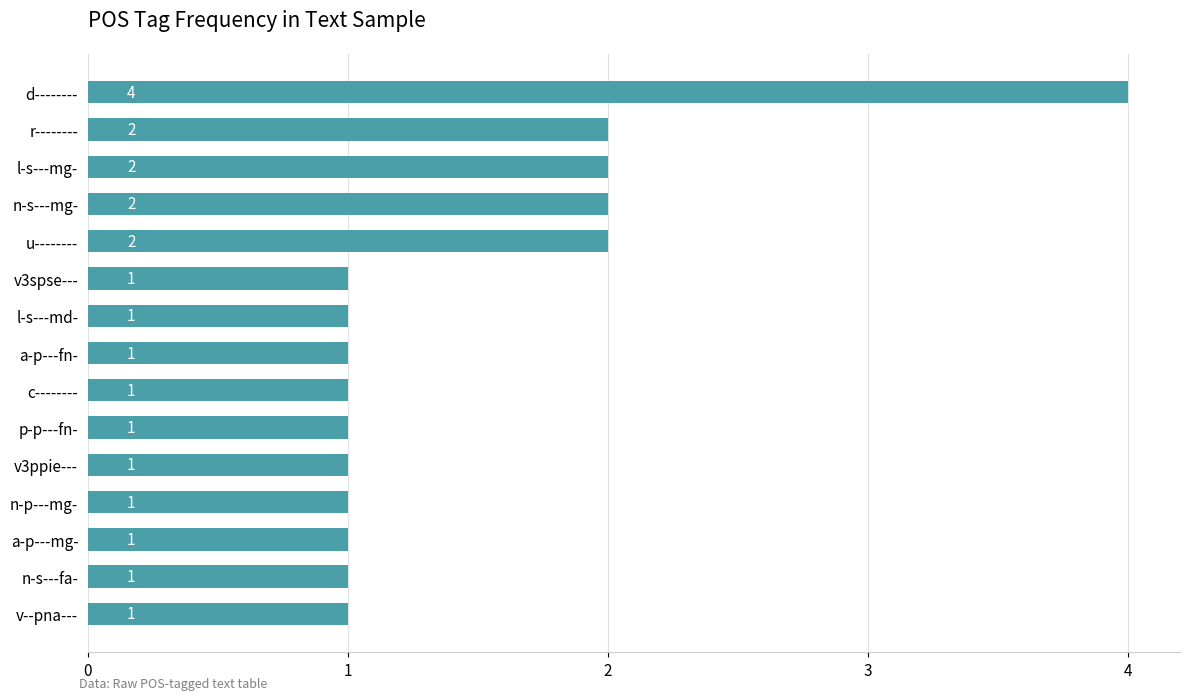

Reading top to bottom, transcribe all the data shown in this chart.

d--------=4	r--------=2	l-s---mg-=2	n-s---mg-=2	u--------=2	v3spse---=1	l-s---md-=1	a-p---fn-=1	c--------=1	p-p---fn-=1	v3ppie---=1	n-p---mg-=1	a-p---mg-=1	n-s---fa-=1	v--pna---=1